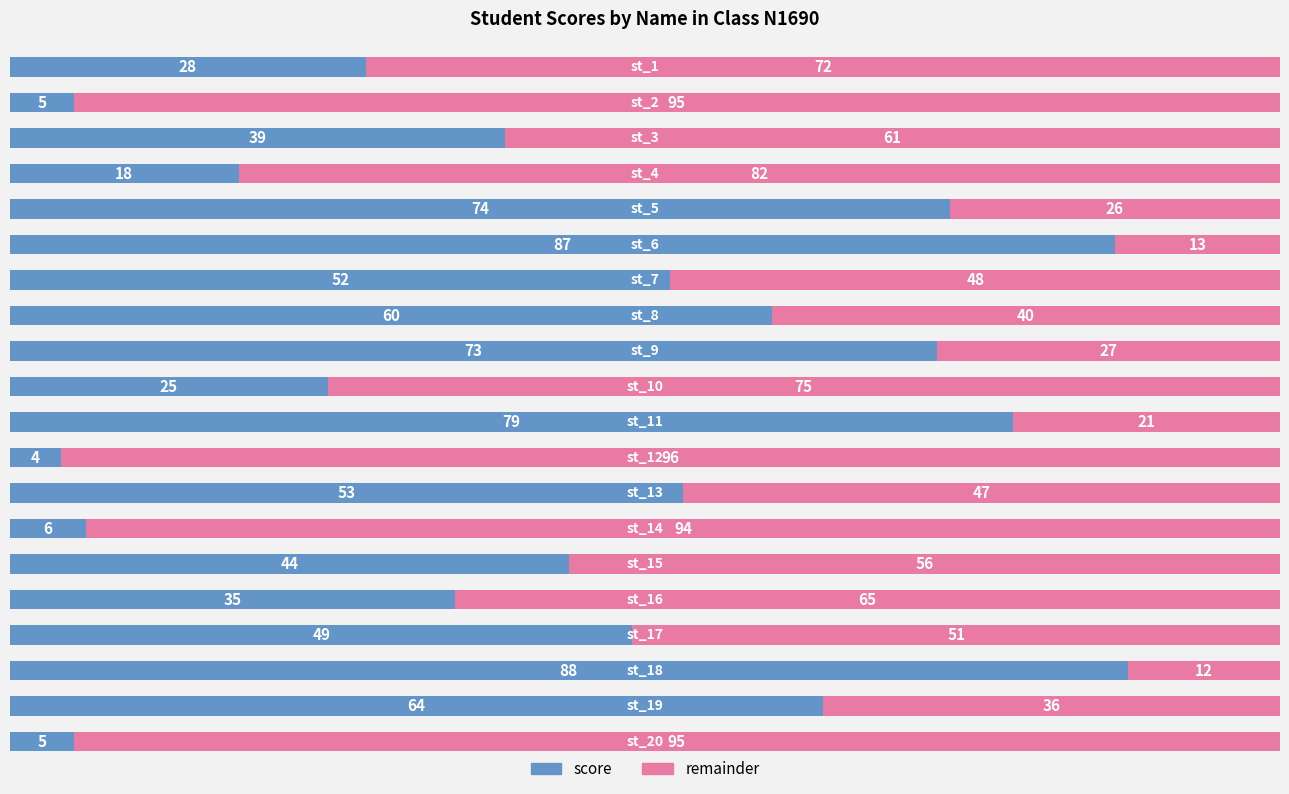

What is the lowest value of the score series?

4